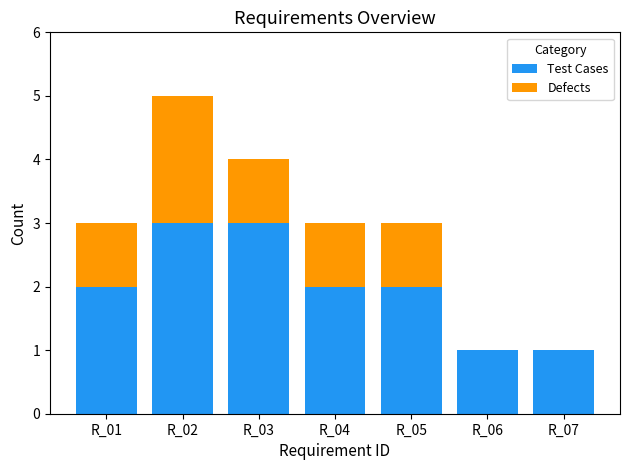

True or false: Test Cases has a value of 0 at R_06.

False